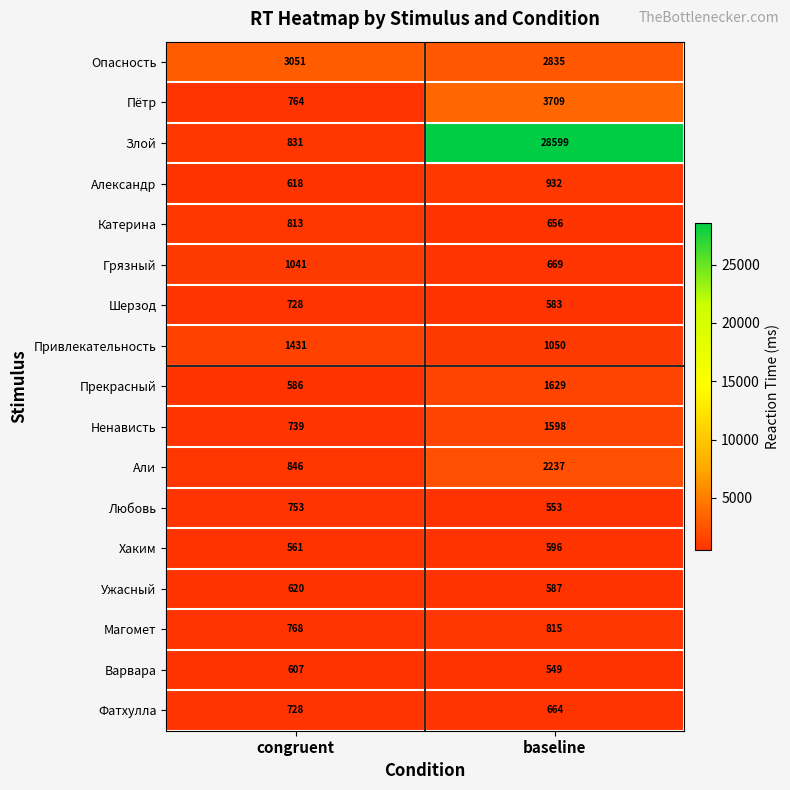

What is the difference between the Злой values at congruent and baseline?

27768